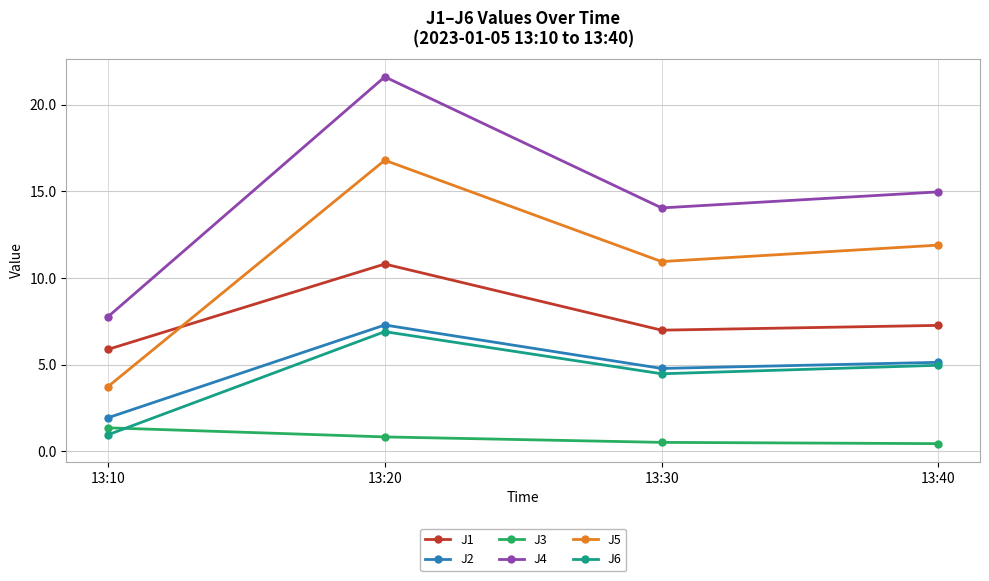

Count the number of categories in the chart.

4